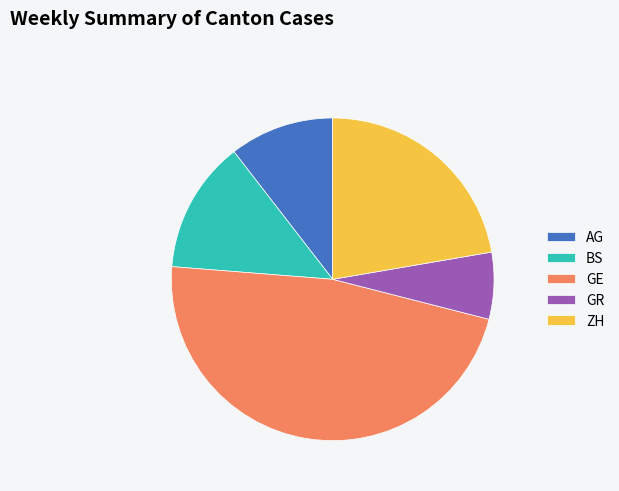

Rank the categories by value from lowest to highest.

GR, AG, BS, ZH, GE